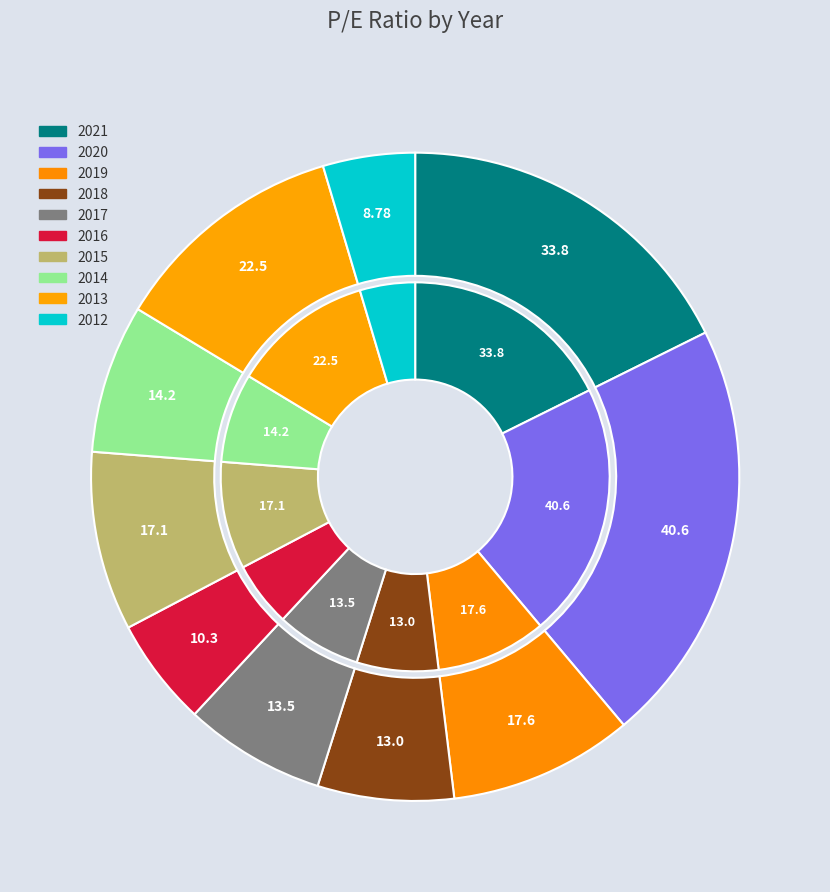

Does 2021 represent more than half of the total?

No